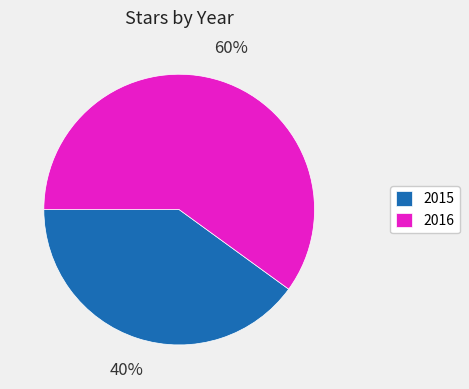

Rank the categories by value from highest to lowest.

2016, 2015